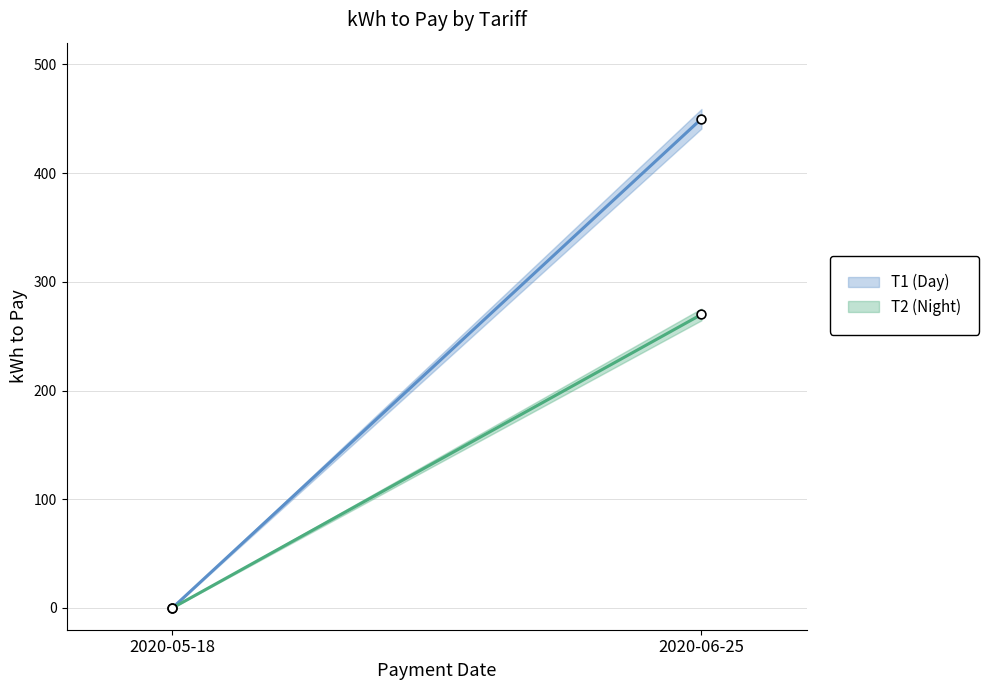

Is the value of T1 (Day) at 2020-05-18 greater than the value of T2 (Night) at 2020-06-25?

No